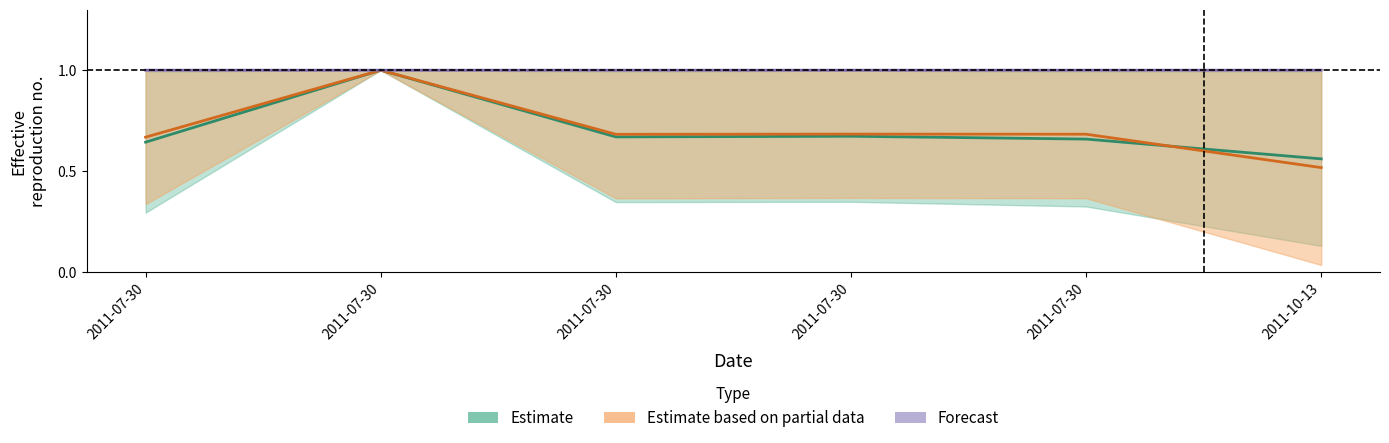

Is it true that TaxonId equals 1.0 at 2011-07-30?

False